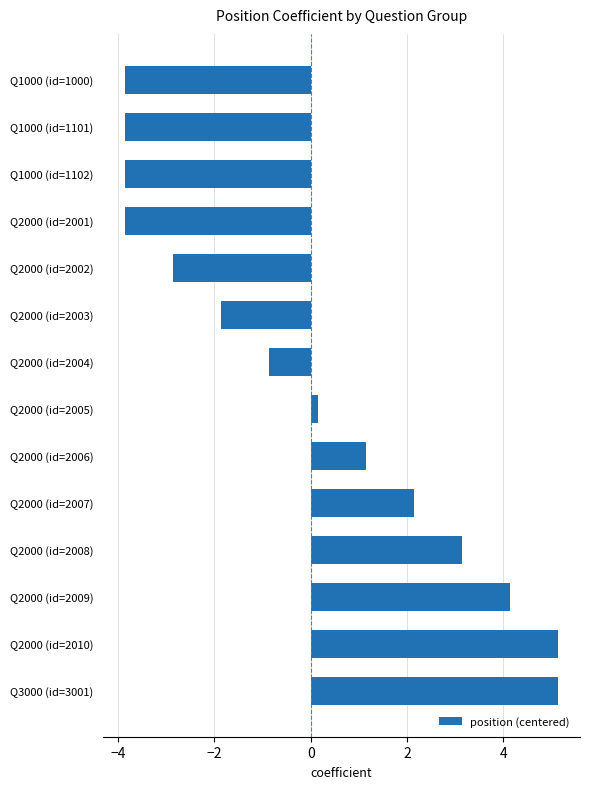

The chart shows a value of 3.1 at Q2000 (id=2008). True or false?

True